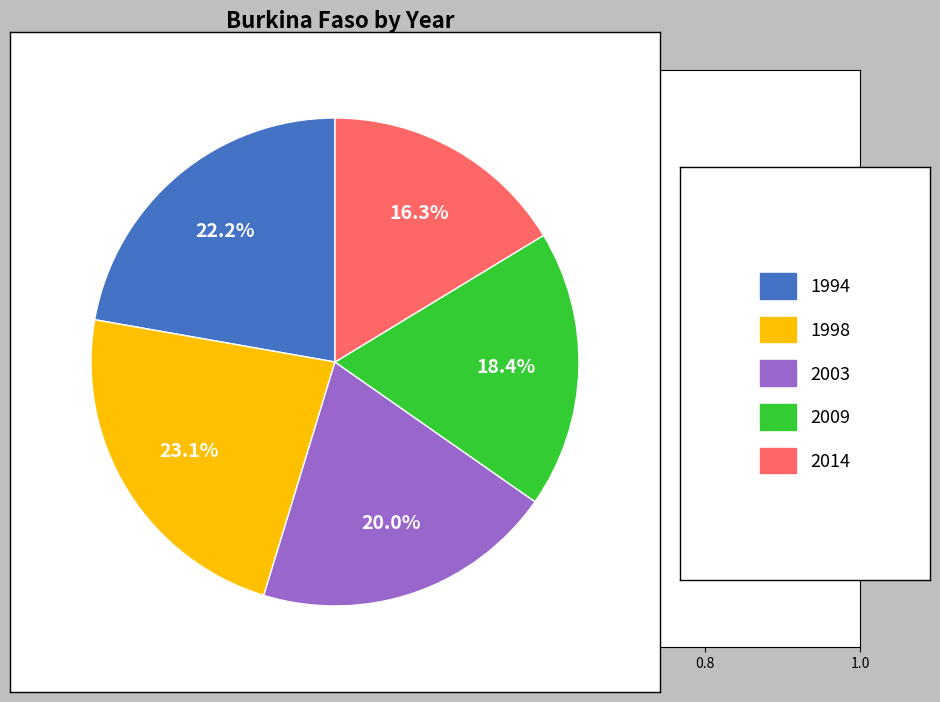

Is there a majority slice in this chart?

No